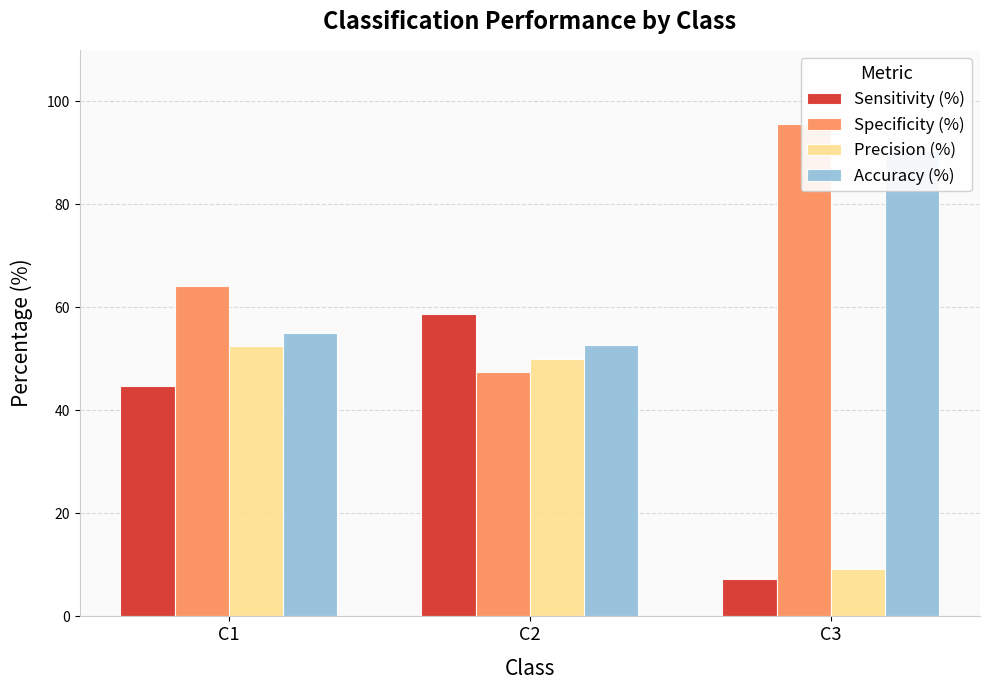

The Accuracy (%) series shows 55.0 at C1. True or false?

True